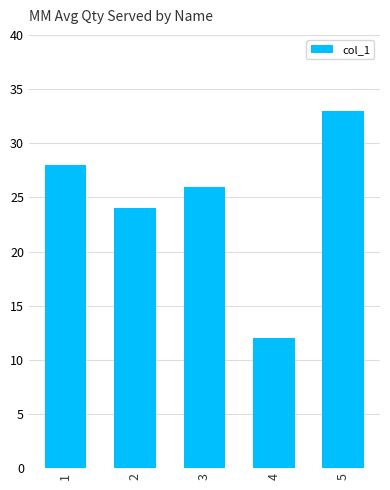

List the labels in order of value, smallest first.

4, 2, 3, 1, 5